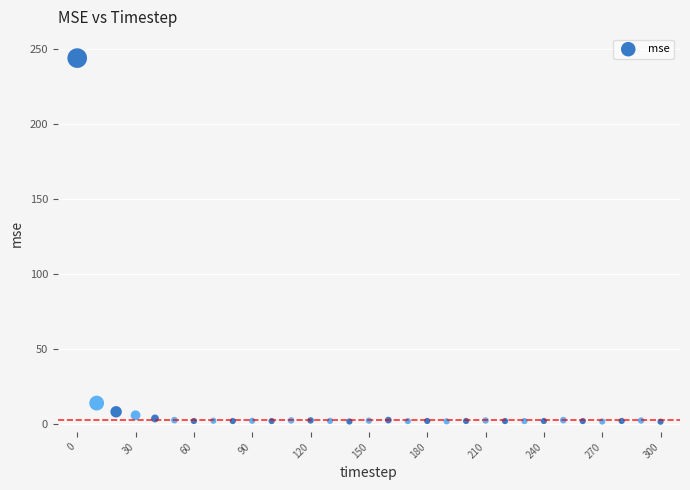

What Y value in the scatter plot is closest to 122?

14.2